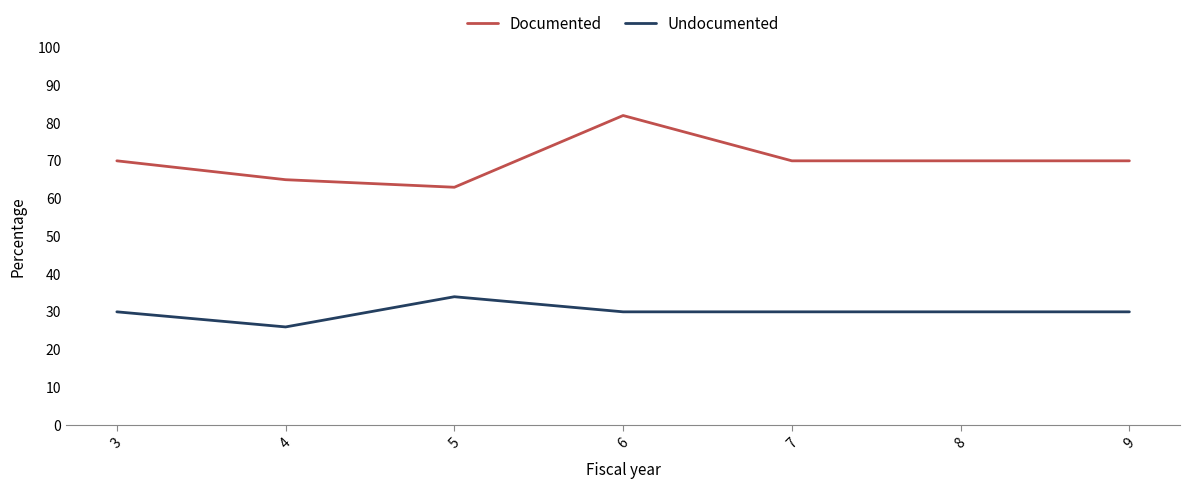

Reading left to right, what are all the values shown in this chart?

Documented: 70	65	63	82	70	70	70
Undocumented: 30	26	34	30	30	30	30